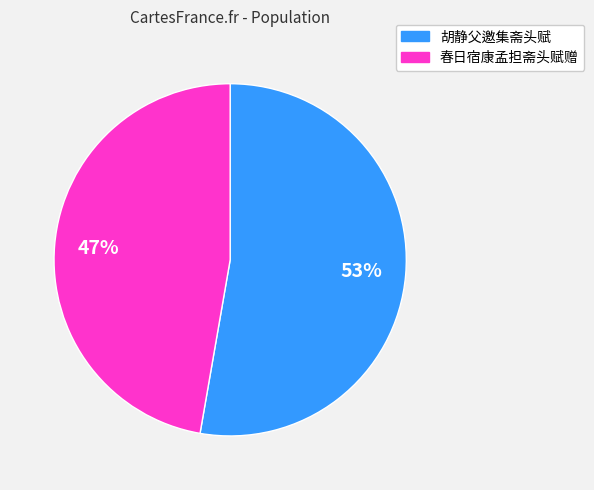

Is 春日宿康孟担斋头赋赠 the majority of the pie?

No